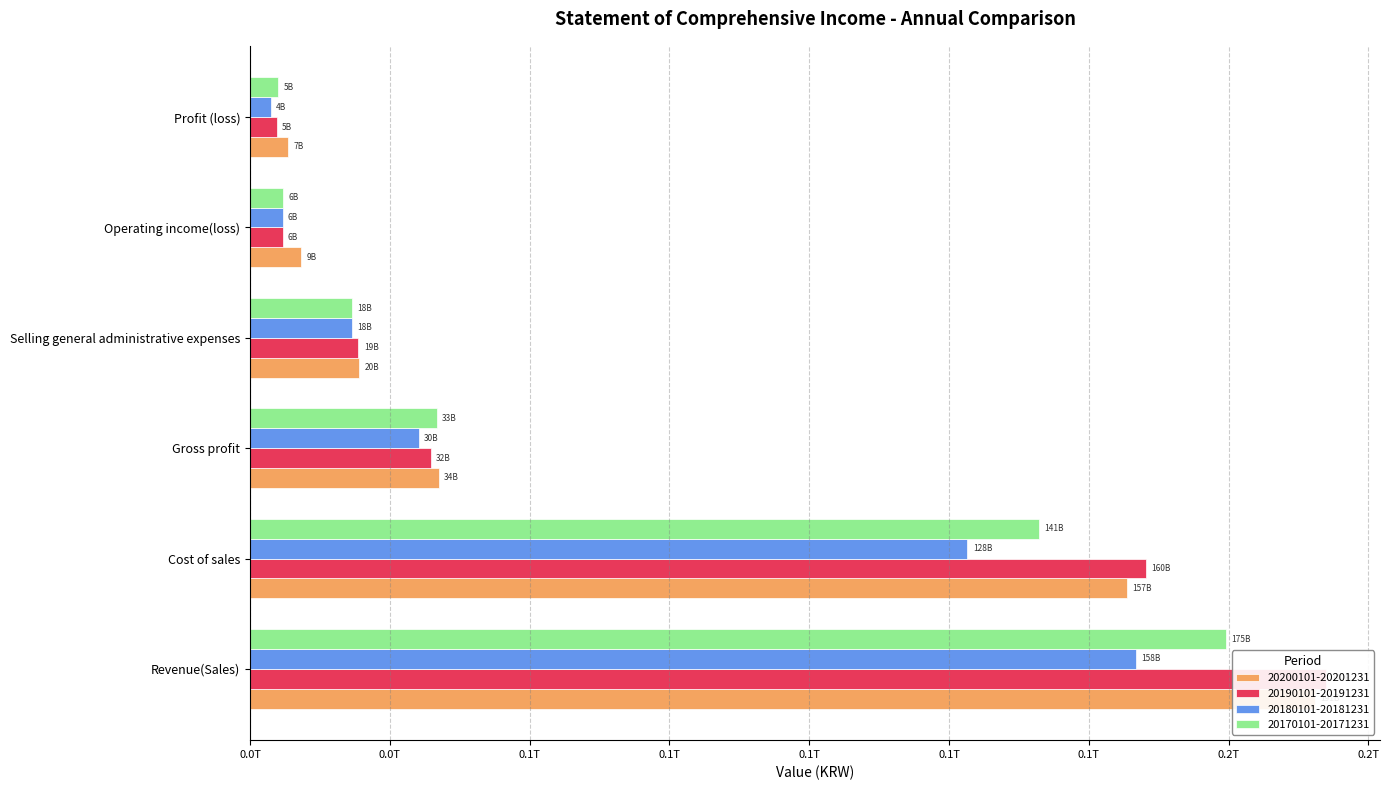

What is the sum of all 20180101-20181231 values?

344609170361